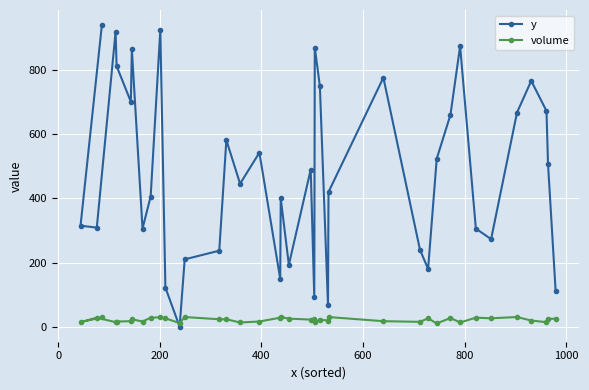

How many intersections are there between y and volume?

2